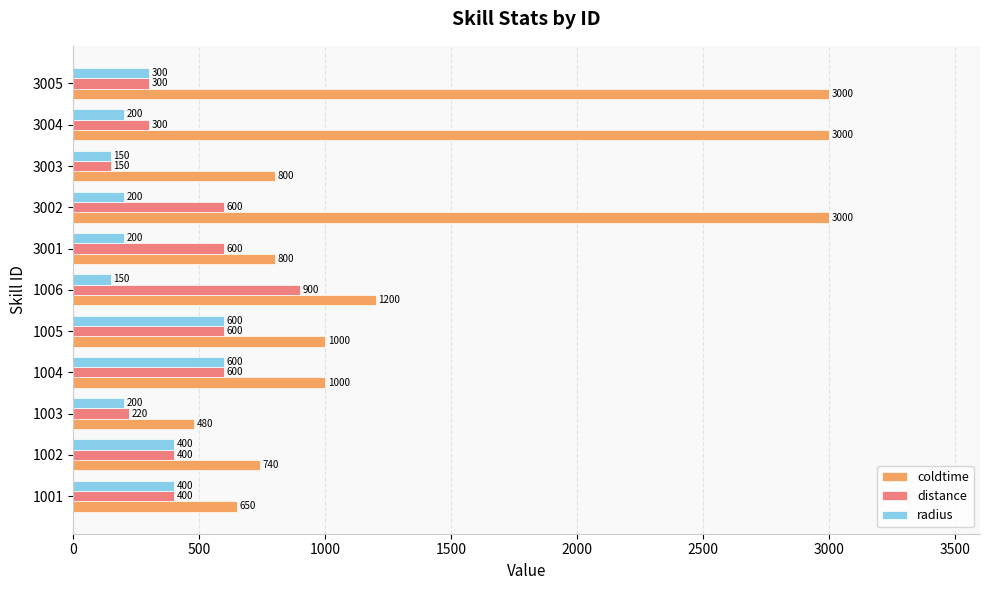

What is the smallest value displayed?

150